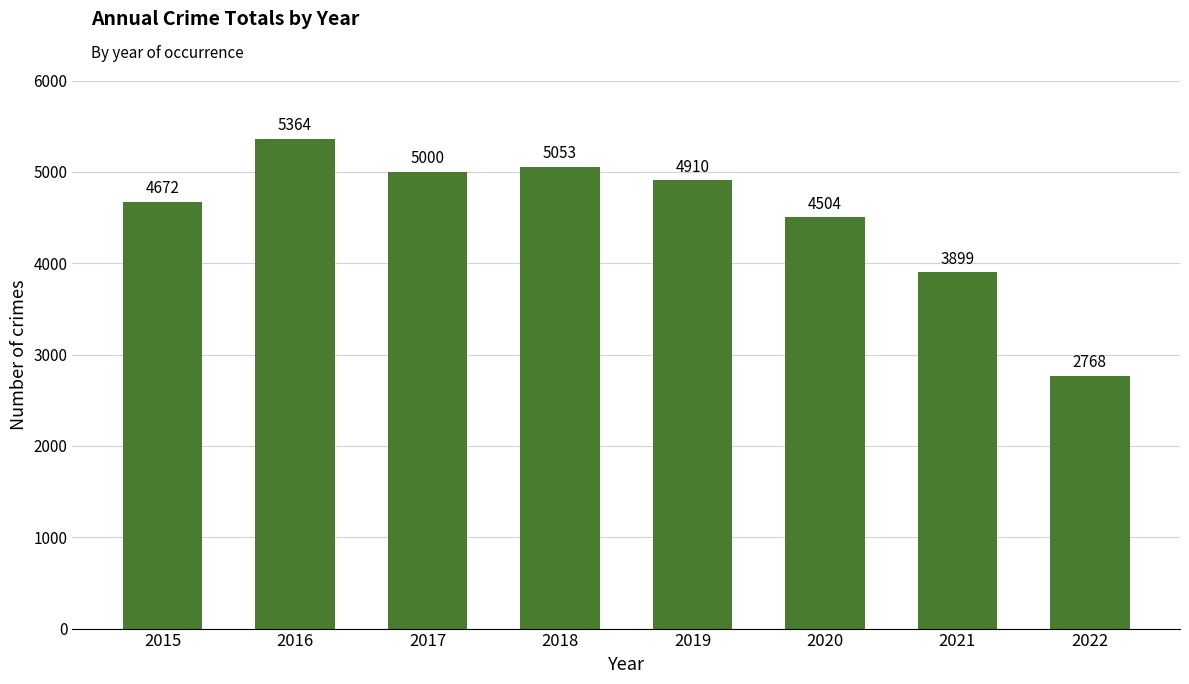

How many bars are there in total?

8